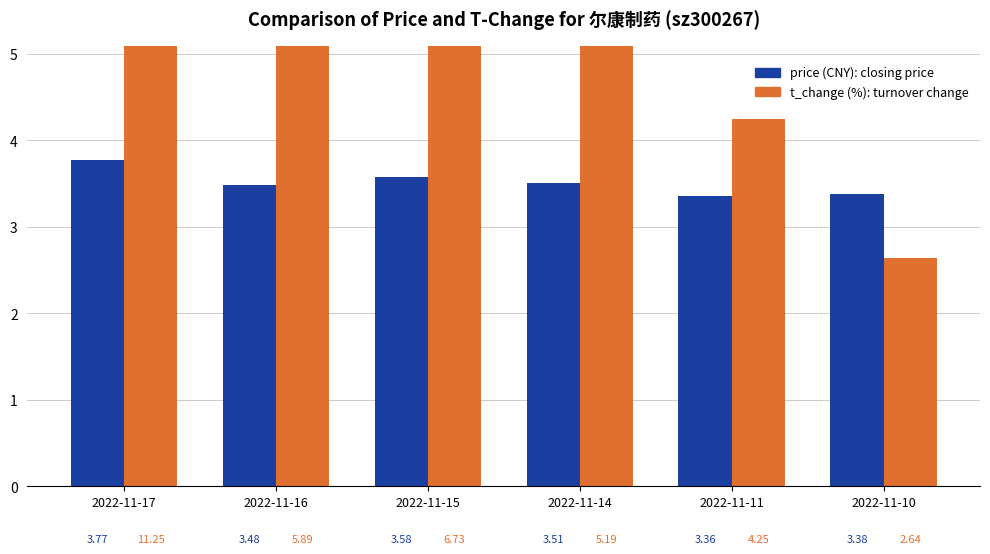

Rank the categories by t_change value from lowest to highest.

2022-11-10, 2022-11-11, 2022-11-14, 2022-11-16, 2022-11-15, 2022-11-17